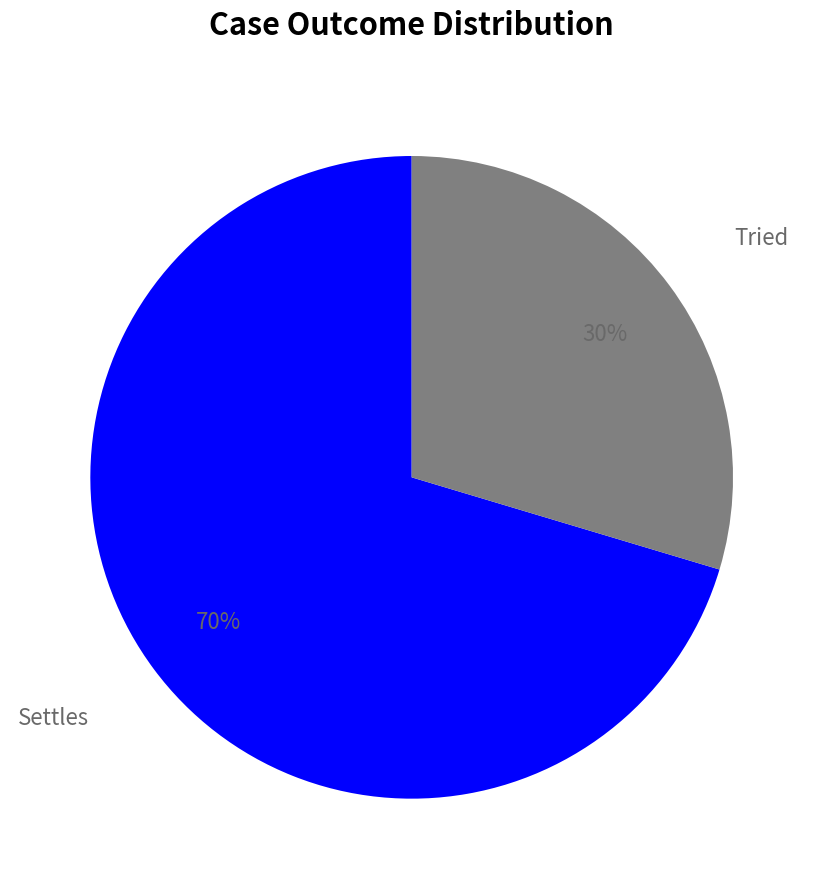

The Settles slice represents 70% of the pie. True or false?

True